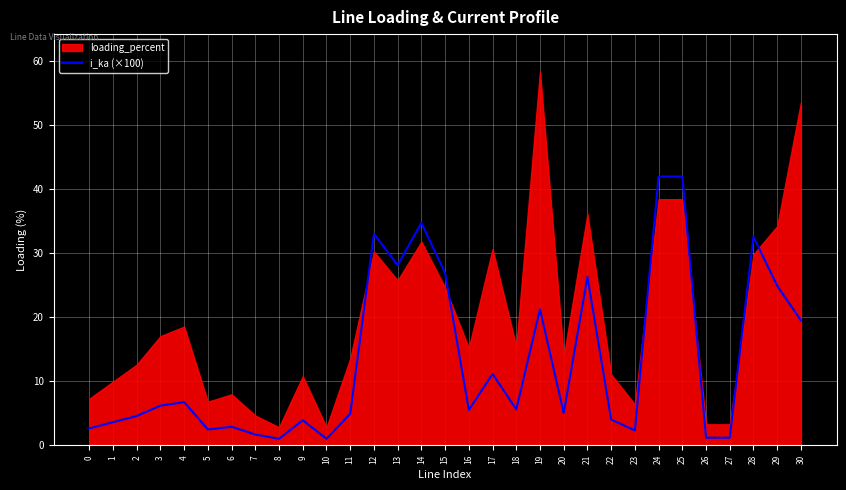

Where is the first local maximum?

4